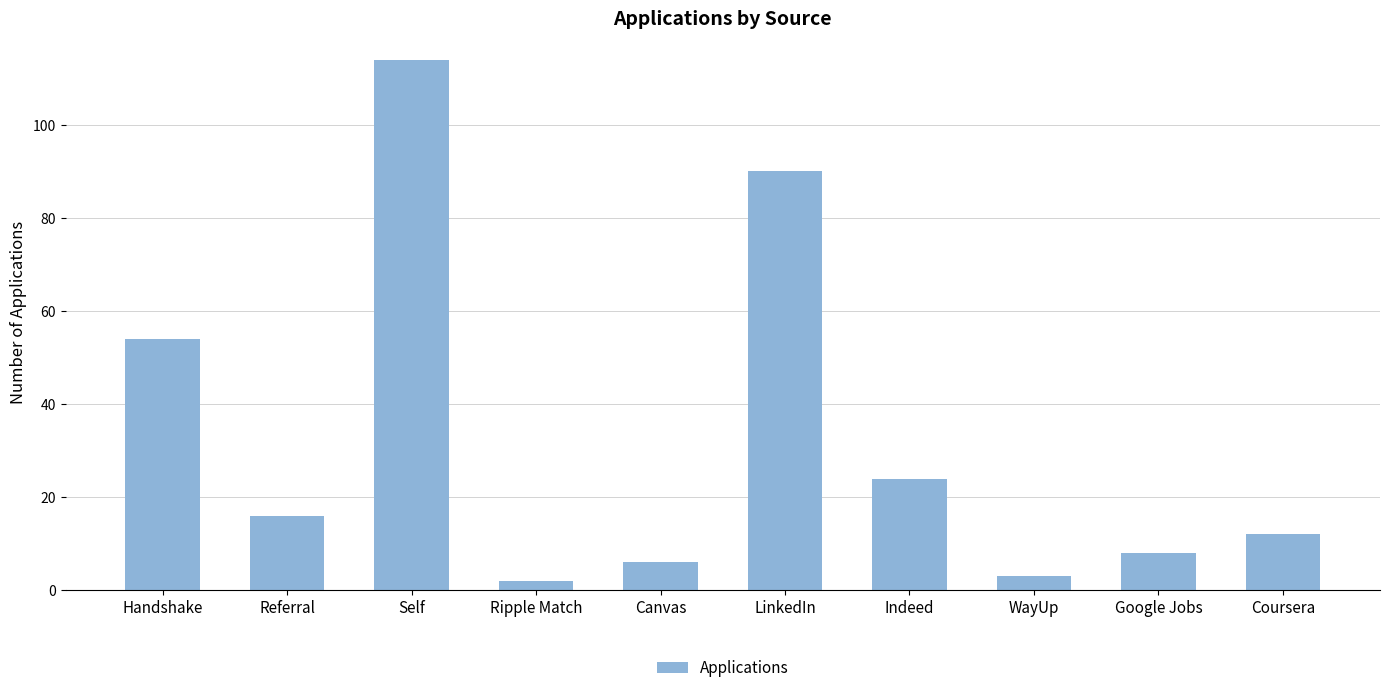

Rank the categories by value from lowest to highest.

Ripple Match, WayUp, Canvas, Google Jobs, Coursera, Referral, Indeed, Handshake, LinkedIn, Self